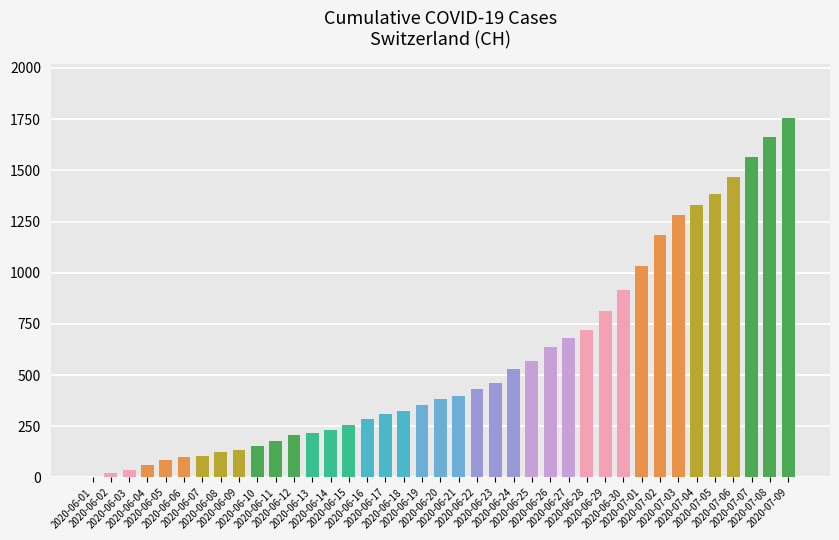

Are the bars horizontal?

No